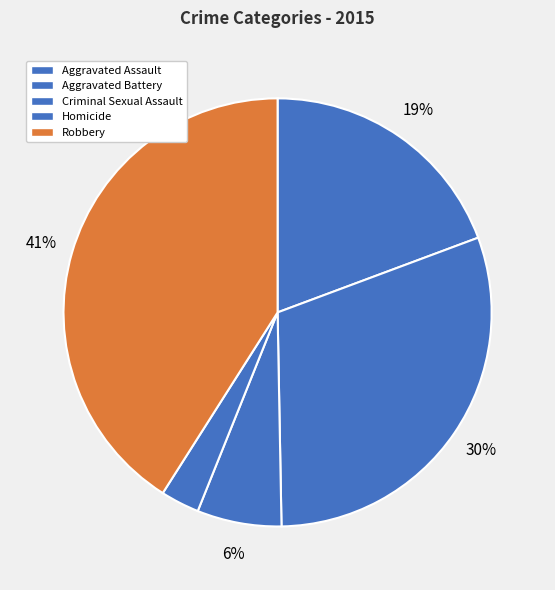

What is the total percentage of Aggravated Battery and Criminal Sexual Assault?

36.8%